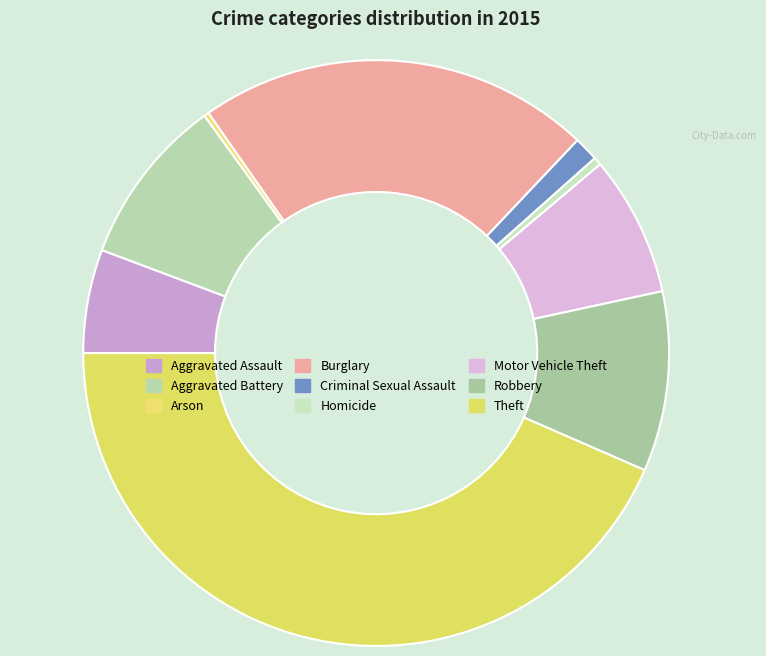

Which has a higher value, Homicide or Theft?

Theft